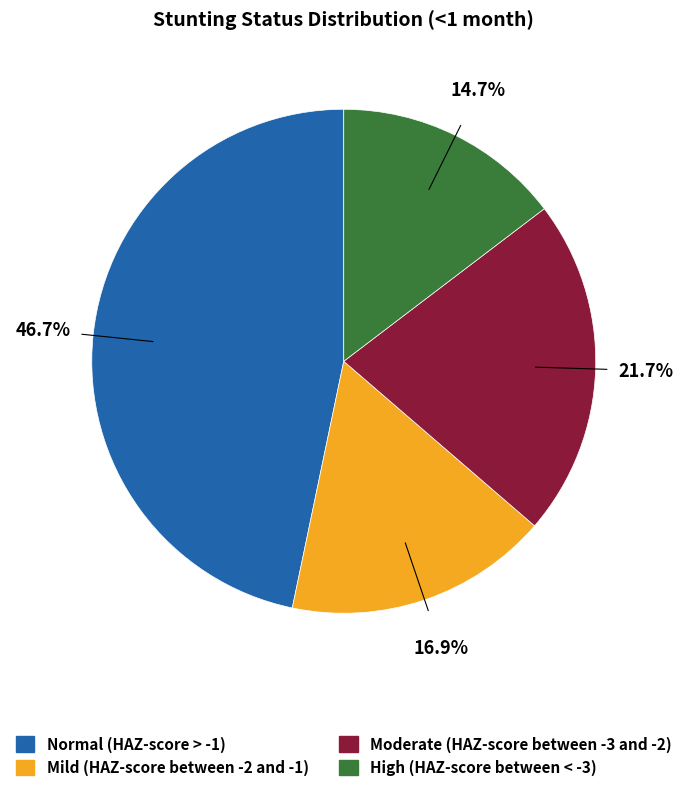

Between Mild (HAZ-score between -2 and -1) and Moderate (HAZ-score between -3 and -2), which is larger?

Moderate (HAZ-score between -3 and -2)